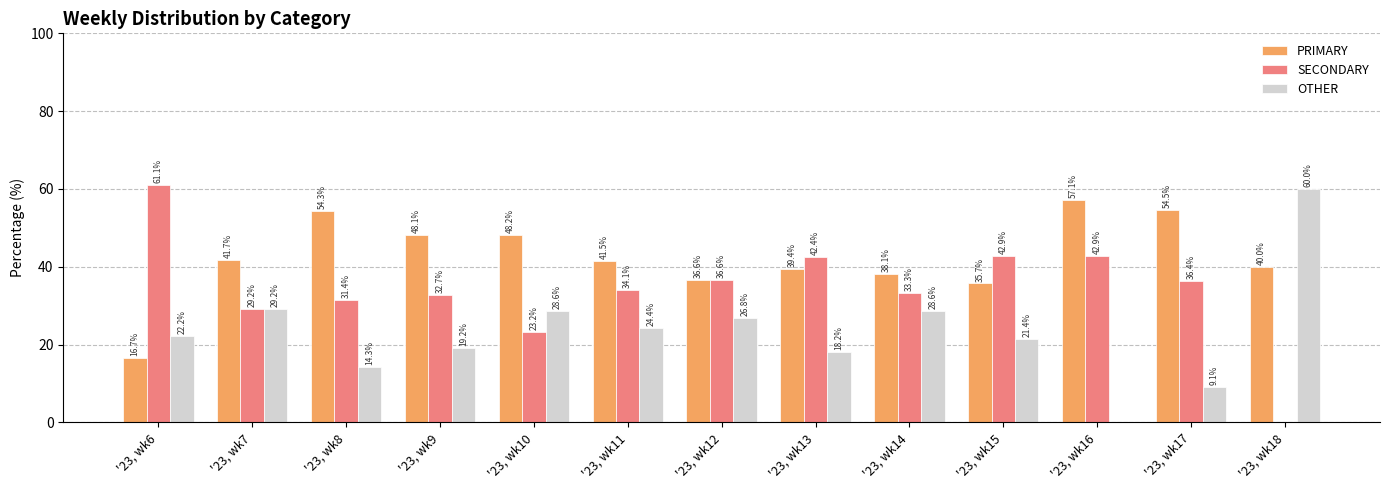

What is the sum of the OTHER values at '23, wk15 and '23, wk18?

81.4